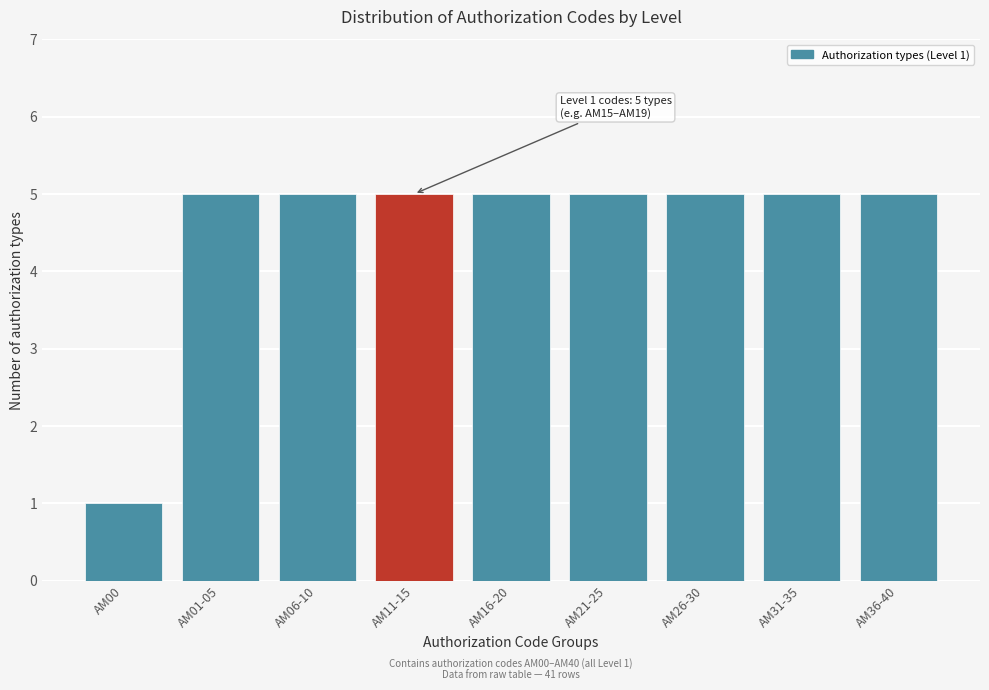

Reading left to right, what are all the values shown in this chart?

1	5	5	5	5	5	5	5	5